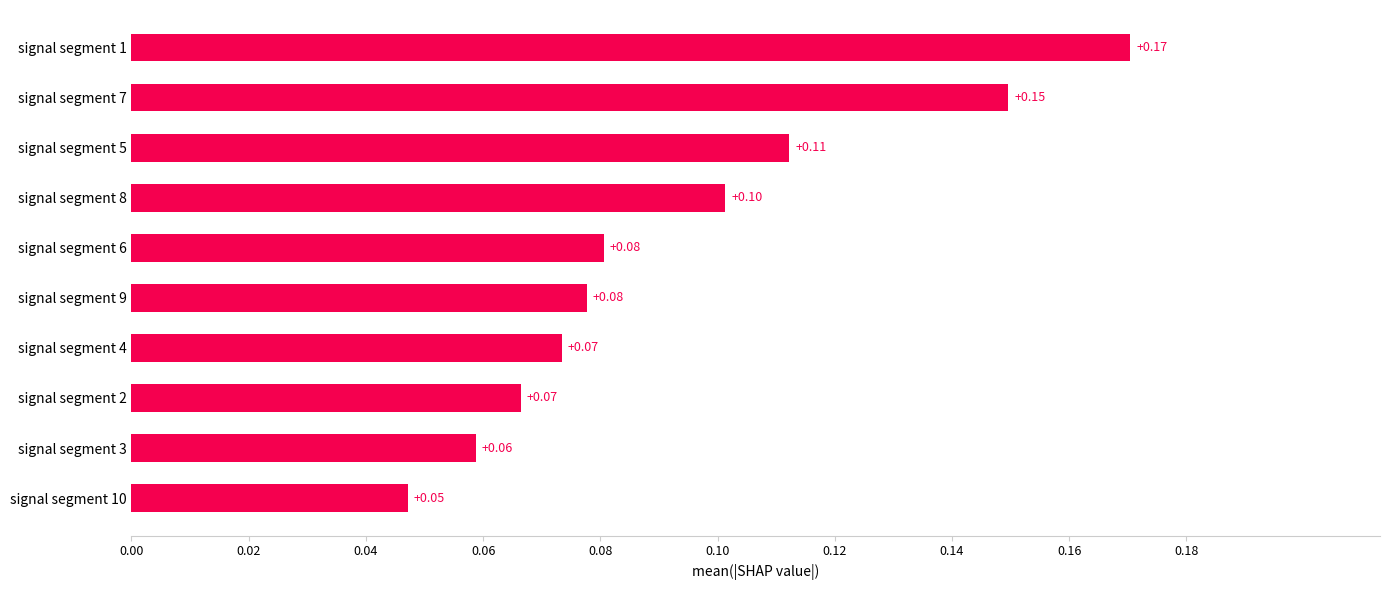

What is the sum of all values?

0.9